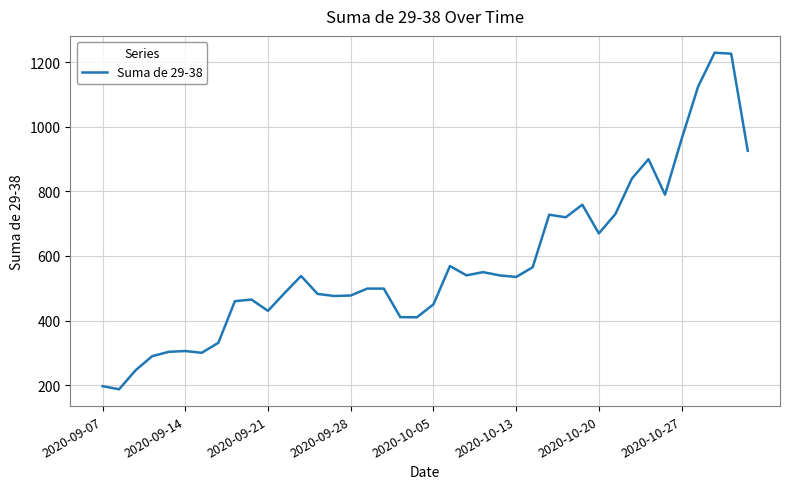

Is this an area chart (filled region under the line)?

No